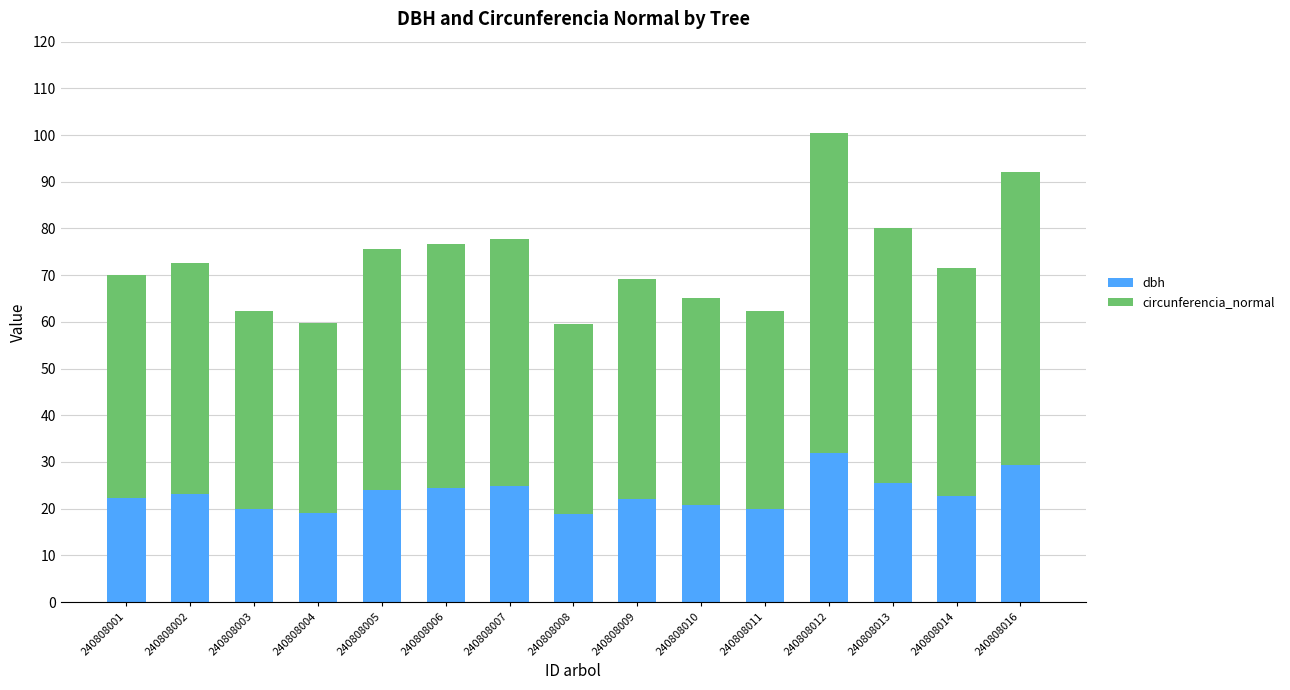

What is the difference between the second highest and minimum values in the dbh series?

10.4